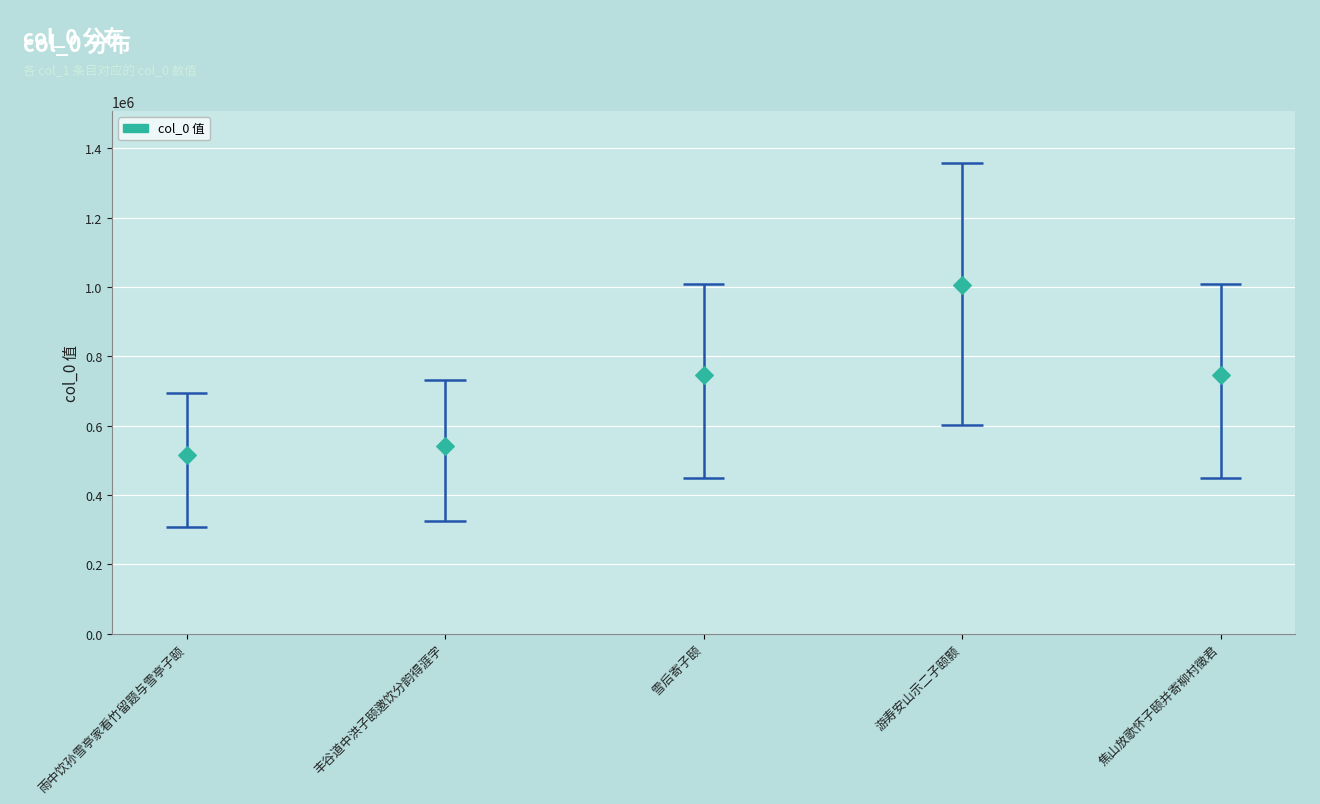

Between 雨中饮孙雪亭家看竹留题与雪亭子颐 and 丰谷道中洪子颐邀饮分韵得涯字, which is larger?

丰谷道中洪子颐邀饮分韵得涯字